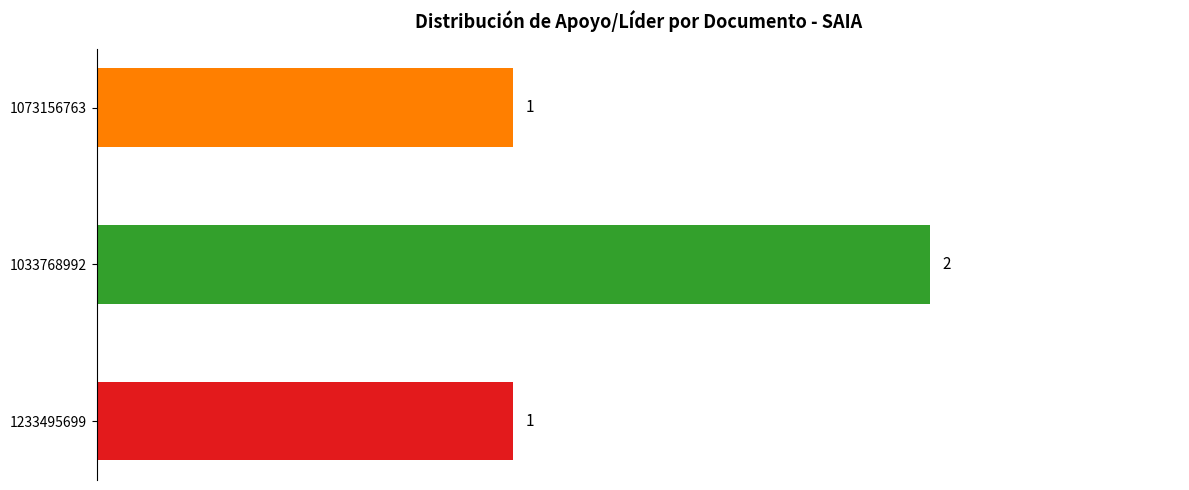

What is the sum of all values?

4